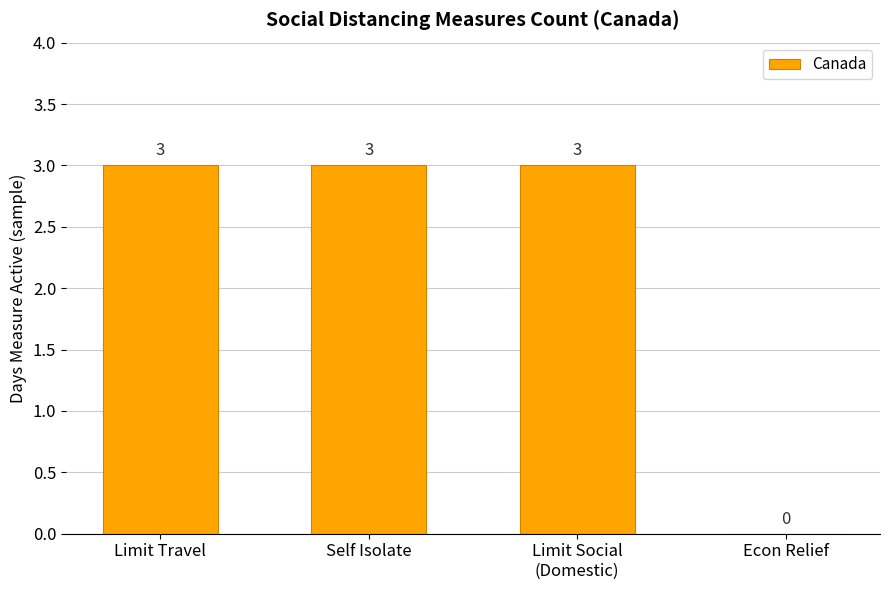

Are the bars grouped side by side (vs. stacked)?

No